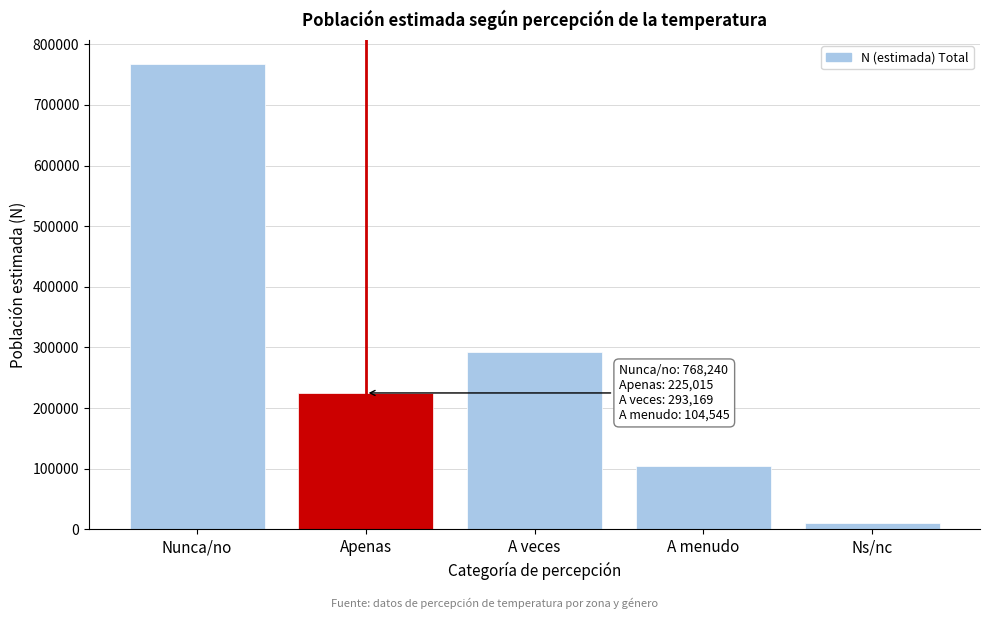

Reading left to right, extract all data points from this chart.

768240	225015	293169	104545	10868